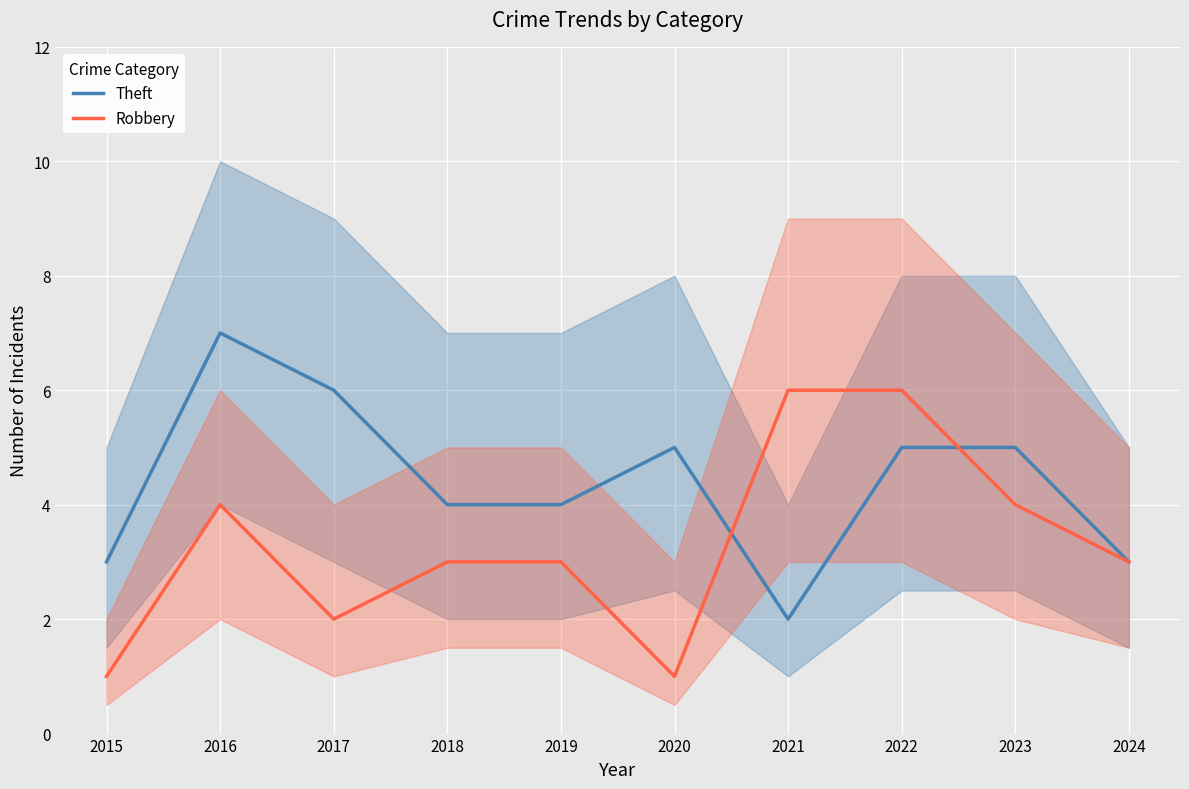

Between which two adjacent categories do Robbery and Theft first intersect?

2020 and 2021